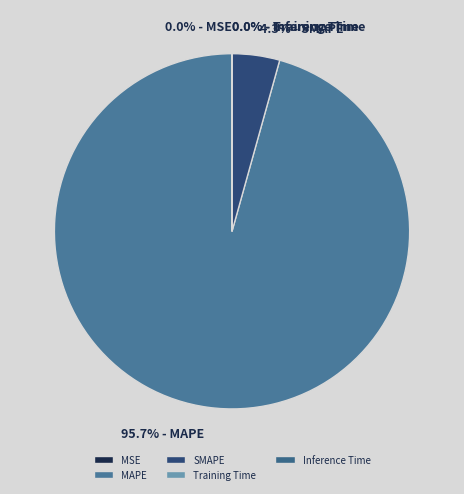

Does any single category account for the majority?

Yes